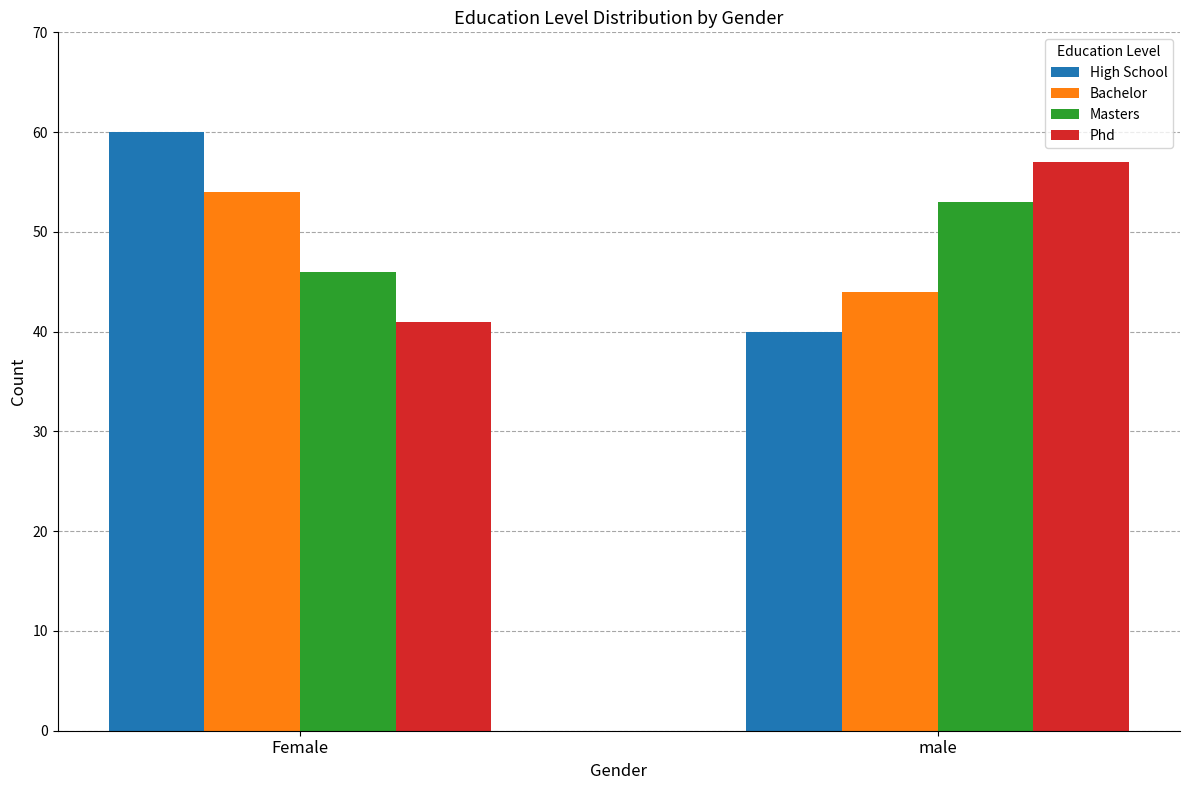

Are the bars grouped side by side (vs. stacked)?

Yes